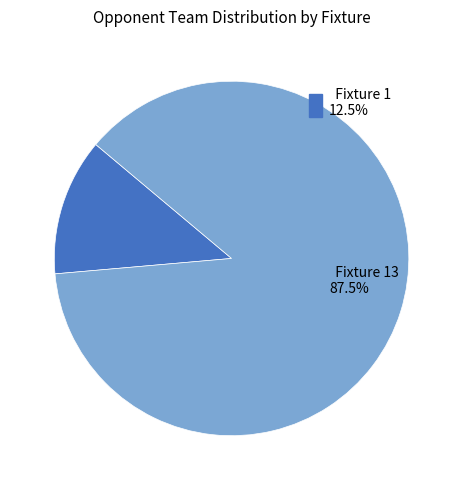

To the nearest percent, what is the difference between the Fixture 1 and Fixture 13 slice percentages?

75%